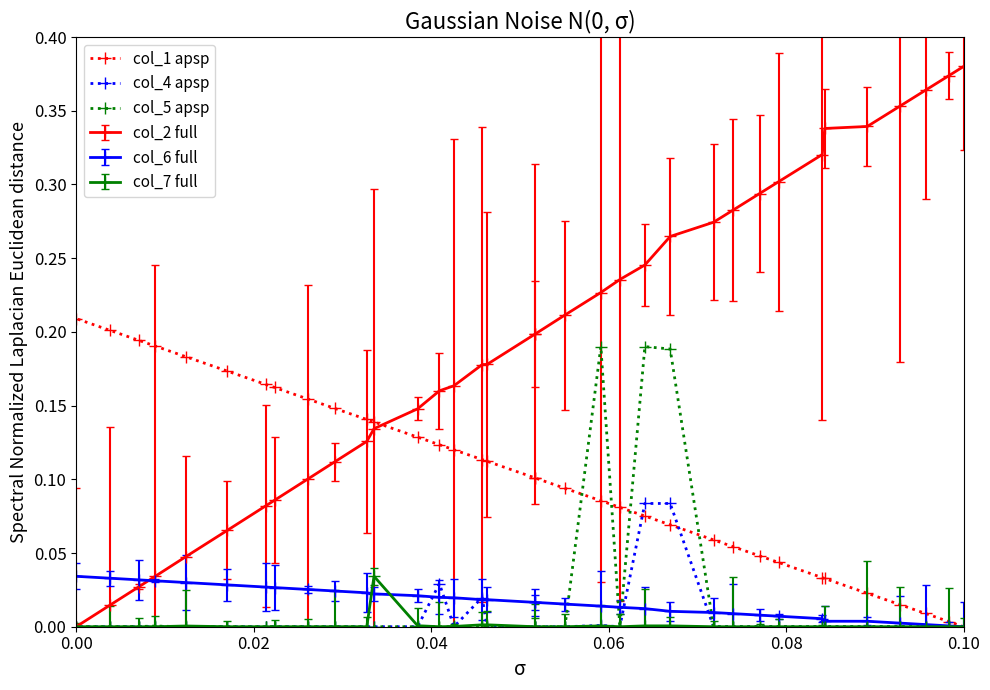

Which series has the largest range (max minus min)?

col_2 full